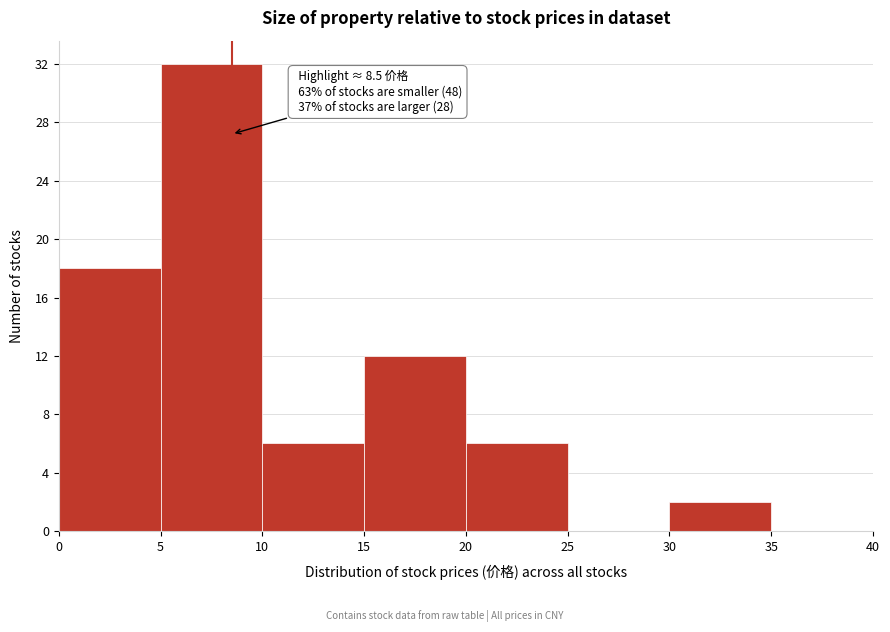

Which range on the x-axis has the tallest bar?

5 to 10